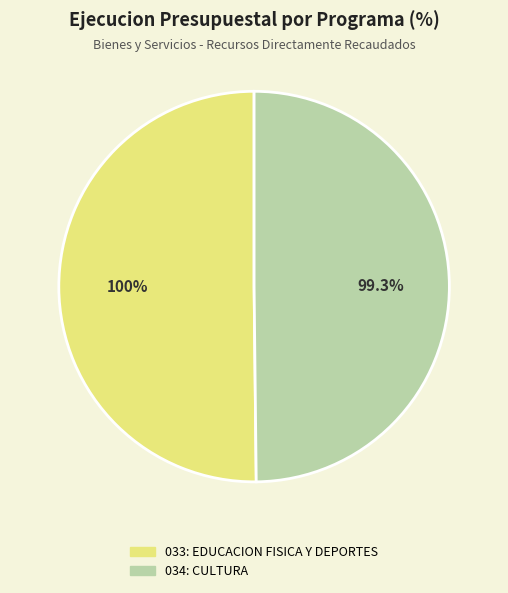

To the nearest percent, what percentage of the pie is 033: EDUCACION FISICA Y DEPORTES?

50%